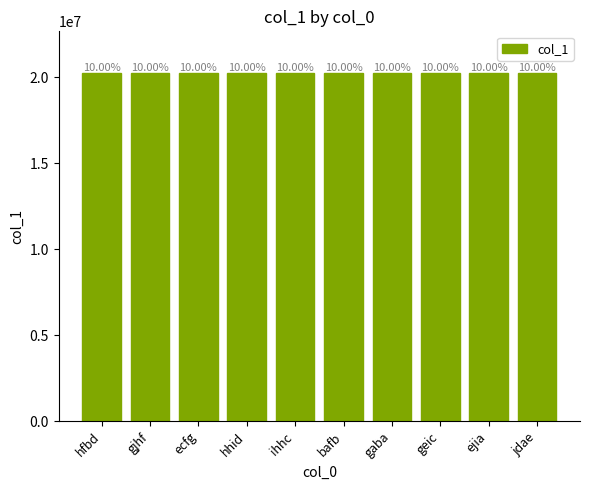

What position from the right is ejia?

2